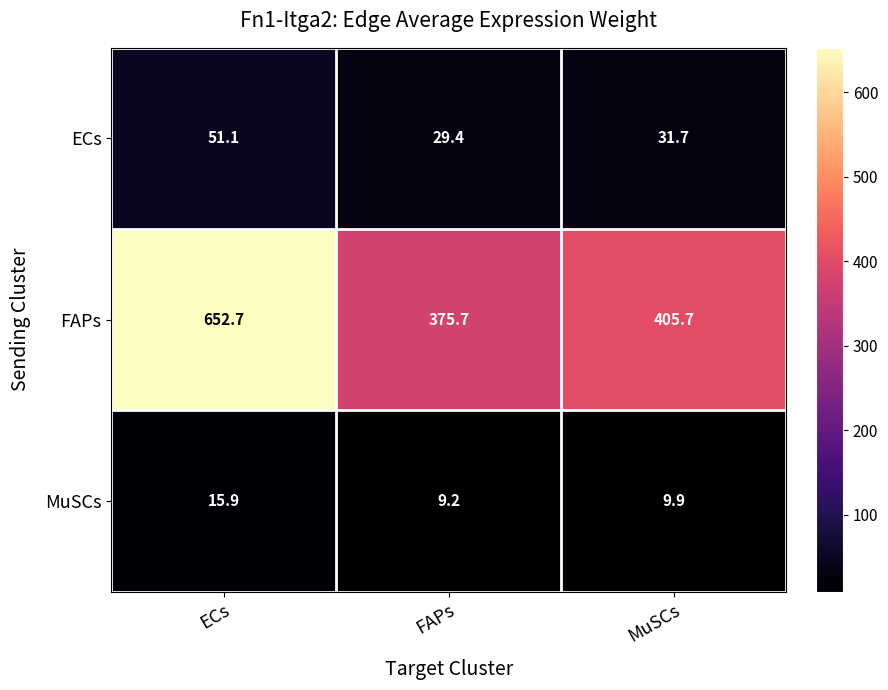

The value of FAPs at MuSCs is 405.7. True or false?

True